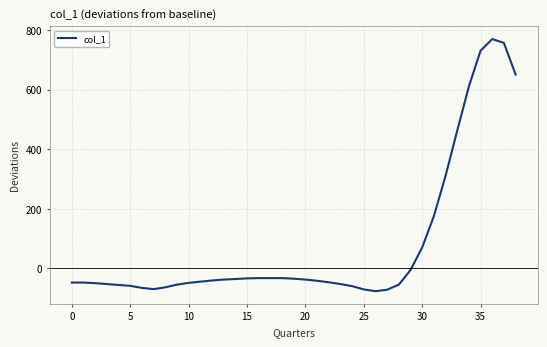

What is the maximum value shown in the chart?

770